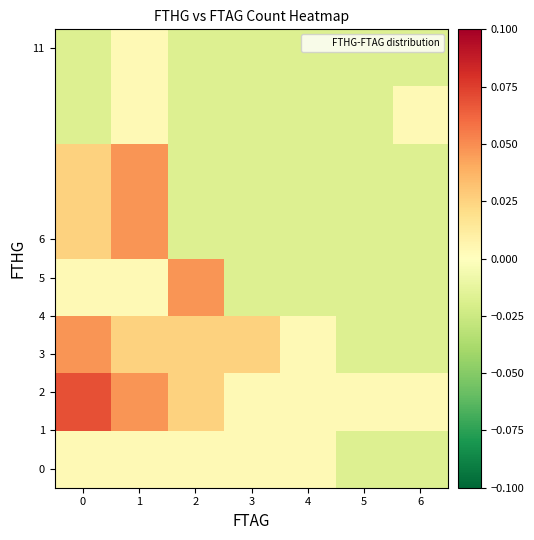

How many distinct data groups are displayed?

8